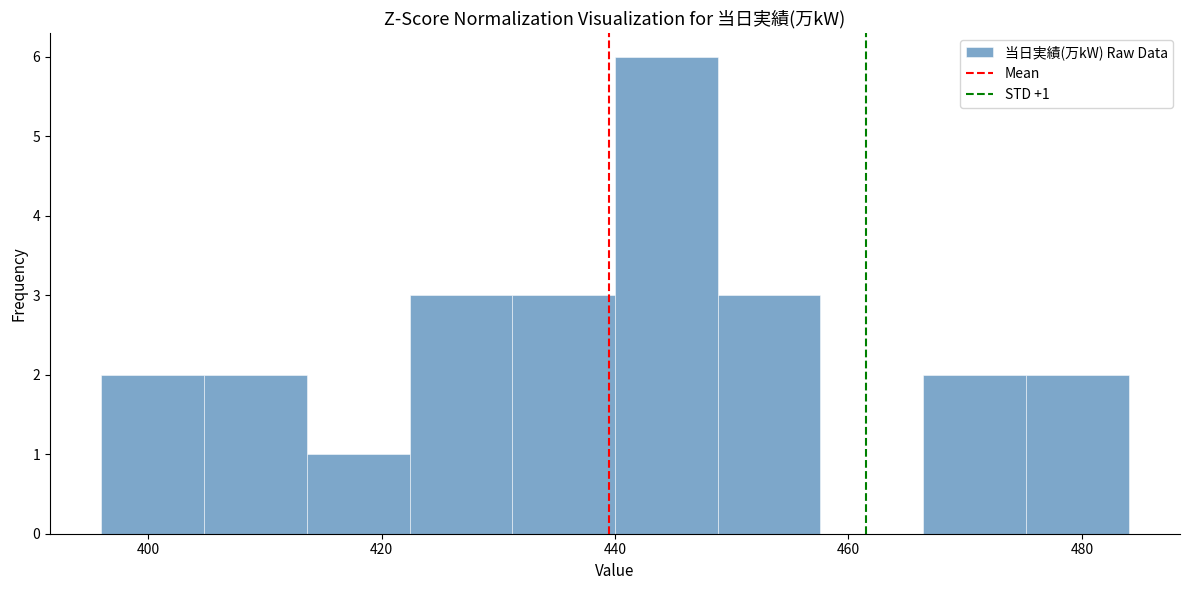

Over which range of the x-axis is the bar tallest?

440.0 to 448.8